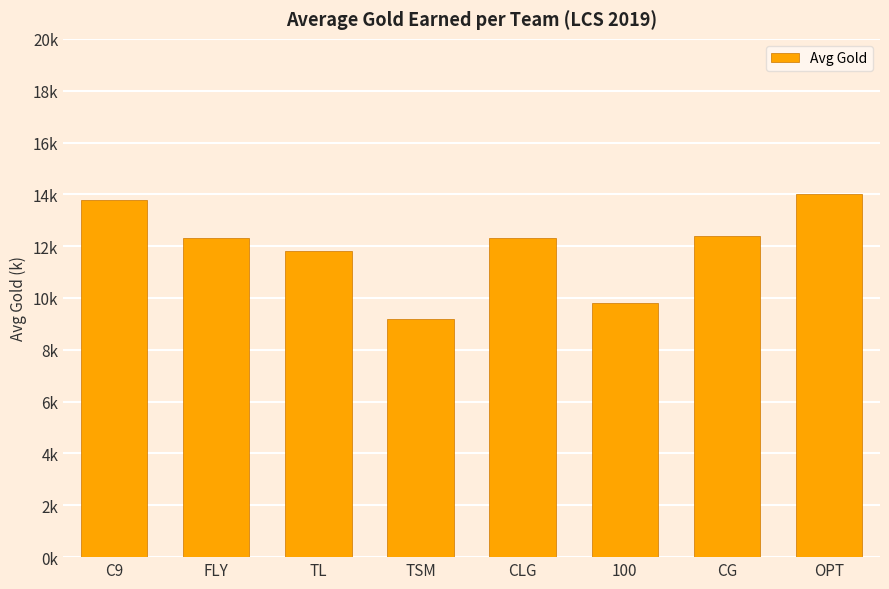

How many data points are above 12?

5